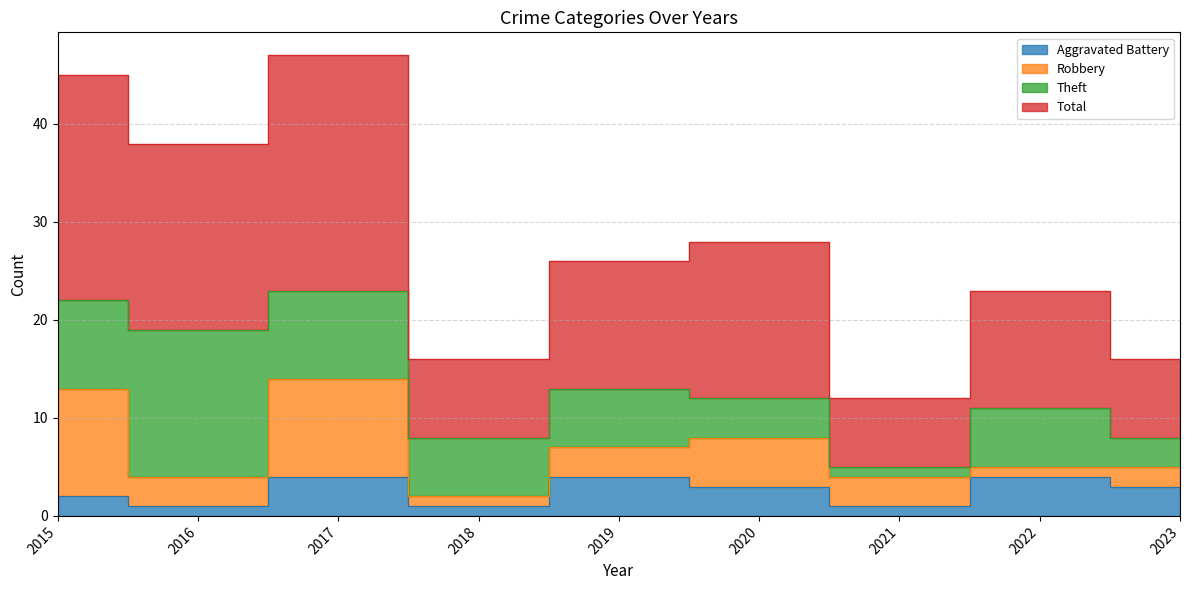

The Total series shows 6 at 2022. True or false?

False